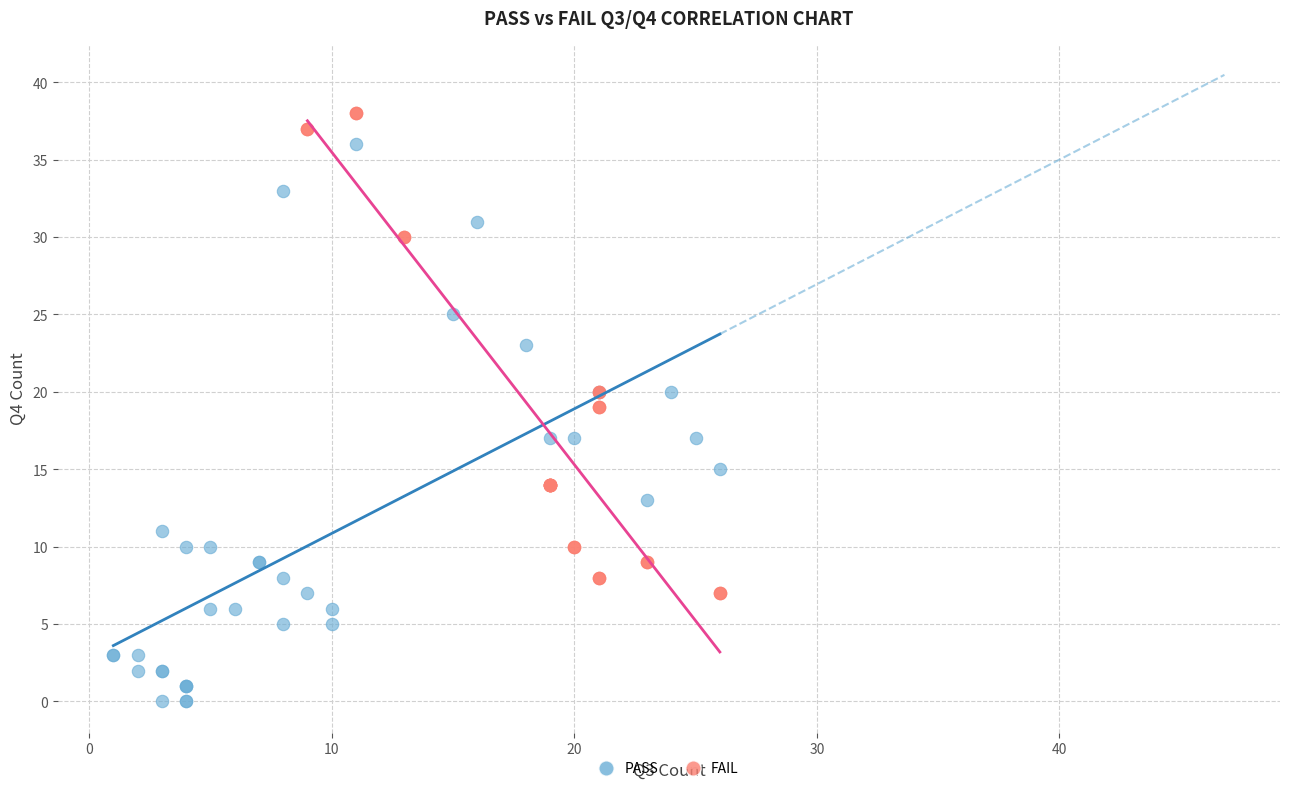

Which series has the widest spread of Y values?

PASS